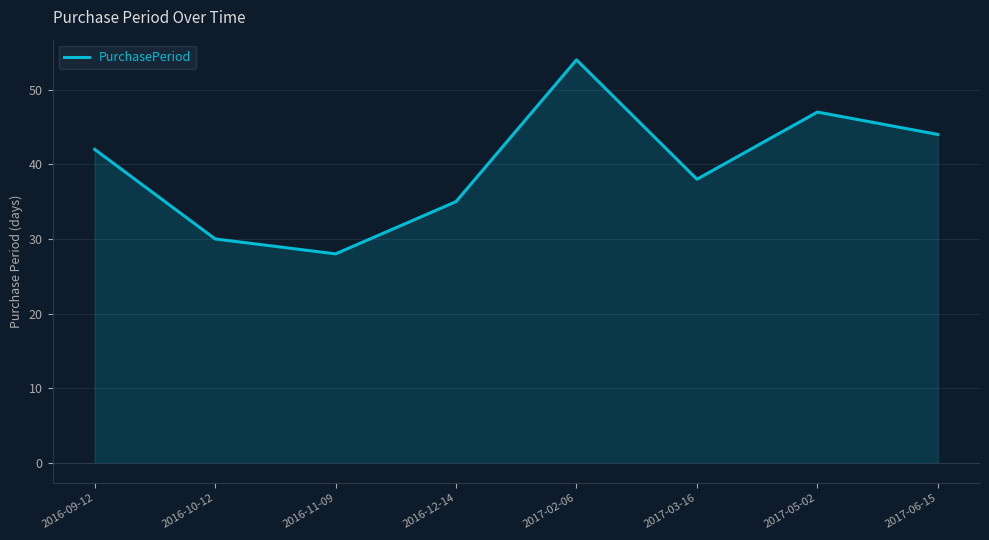

Approximately how many times larger is the value at 2017-02-06 compared to 2016-11-09?

1.9